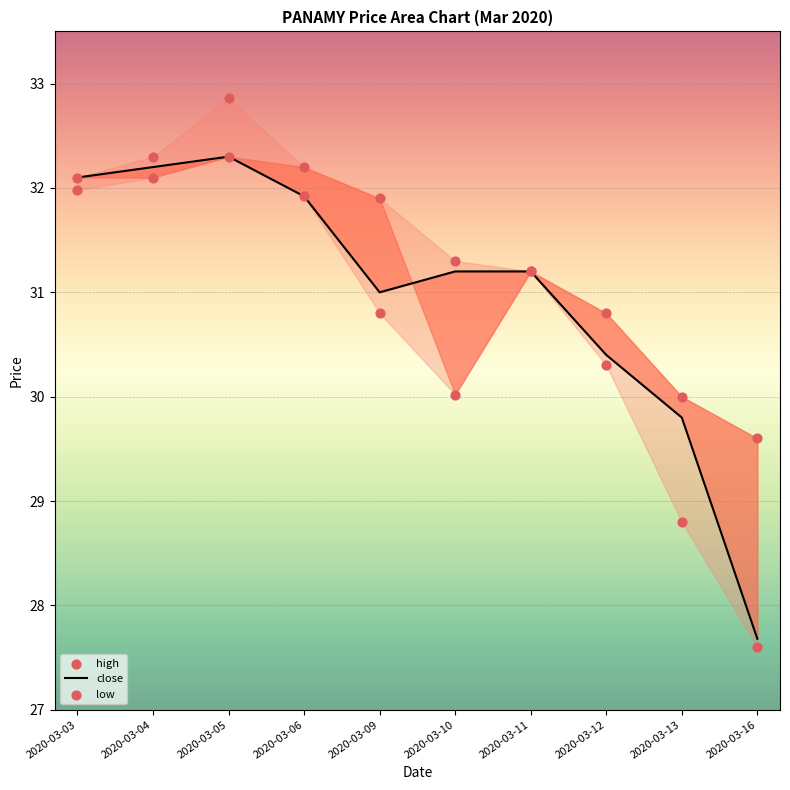

Which series has the largest total across all categories?

high